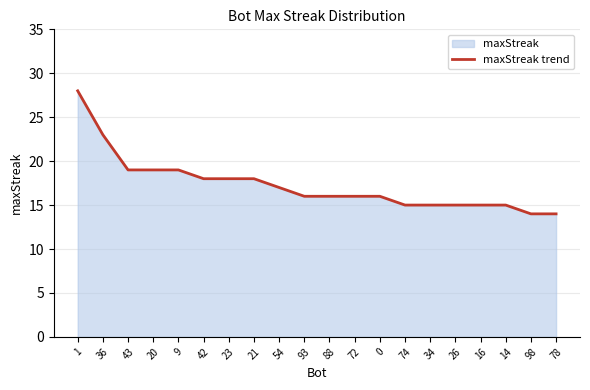

Rank the categories by value from highest to lowest.

1, 36, 43, 20, 9, 42, 23, 21, 54, 93, 88, 72, 0, 74, 34, 26, 16, 14, 98, 78